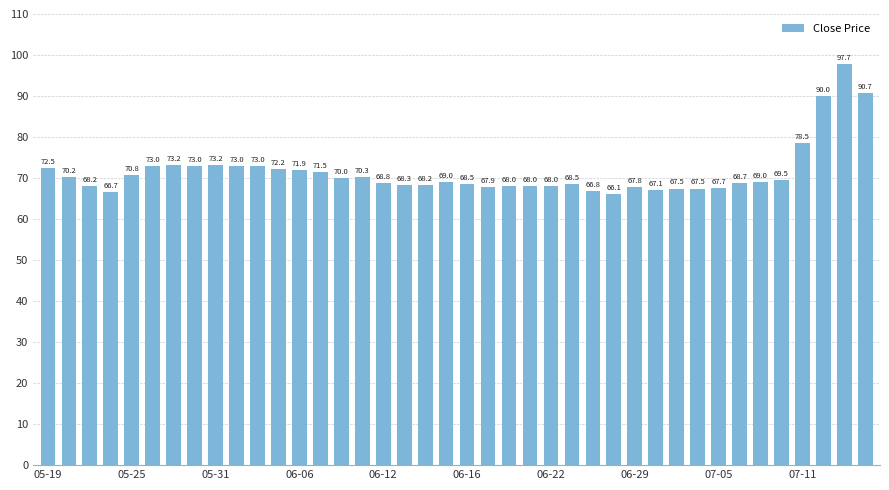

What is the difference between the maximum and minimum values?

31.6